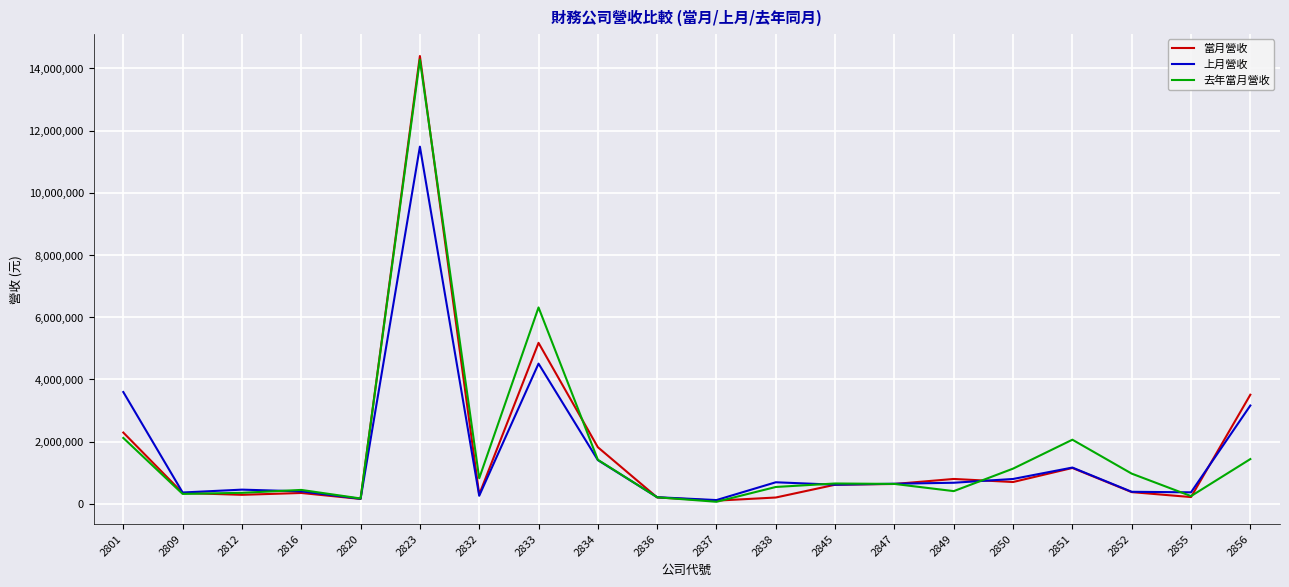

What is the approximate value of 上月營收 at 2834?

1405517